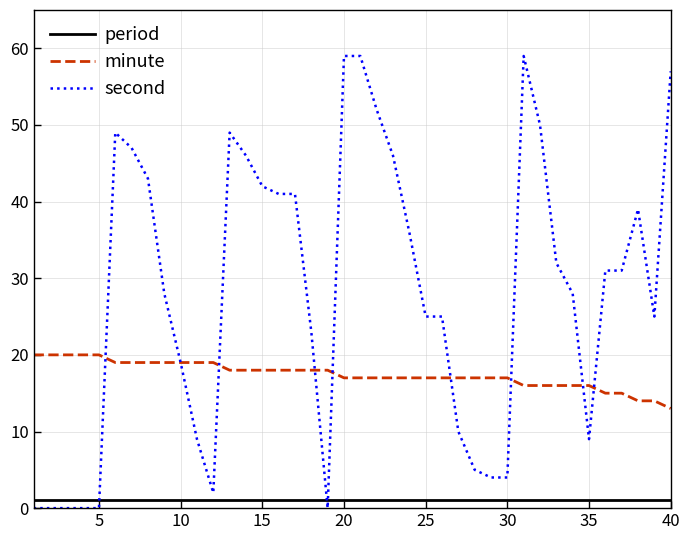

Which series has the largest range (max minus min)?

second